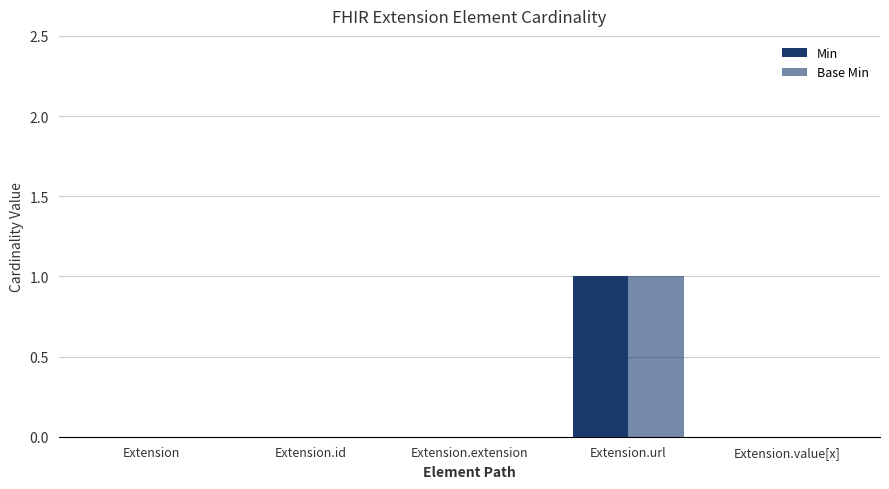

At how many categories does at least one series exceed 0?

1